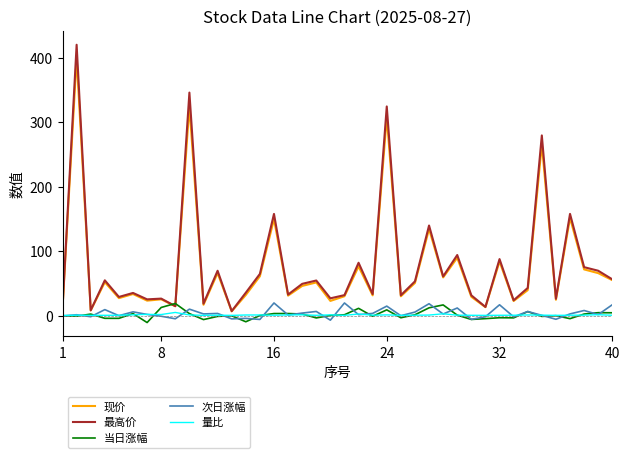

Which series has the largest range (max minus min)?

最高价